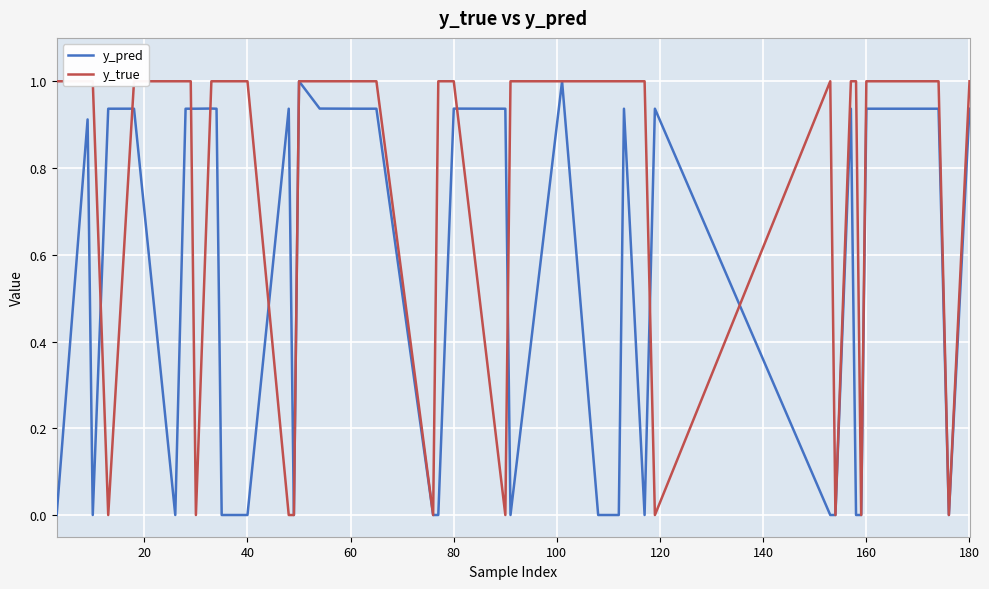

How many lines are shown in the chart?

2